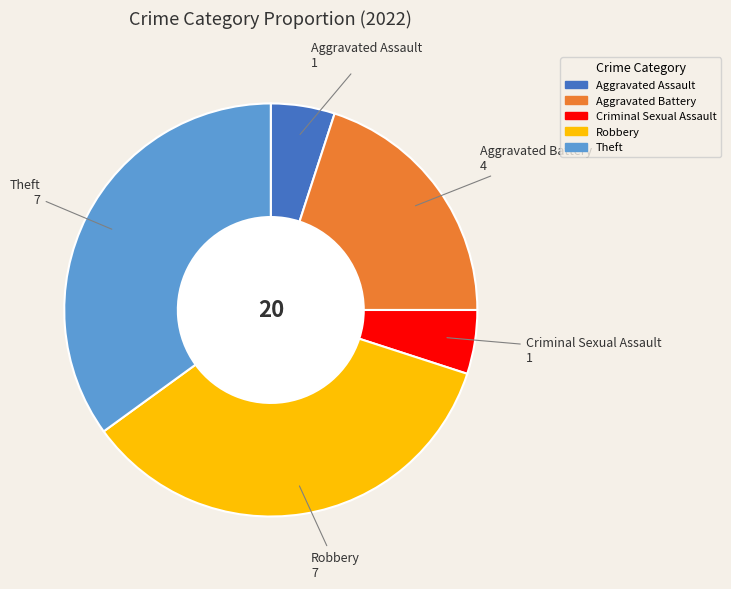

Does any single category account for the majority?

No